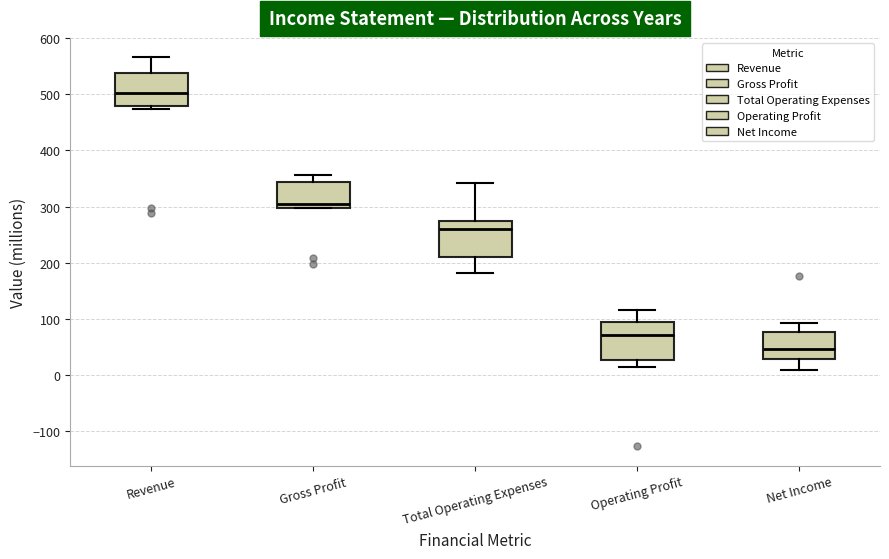

Which box's median line is the highest?

Revenue